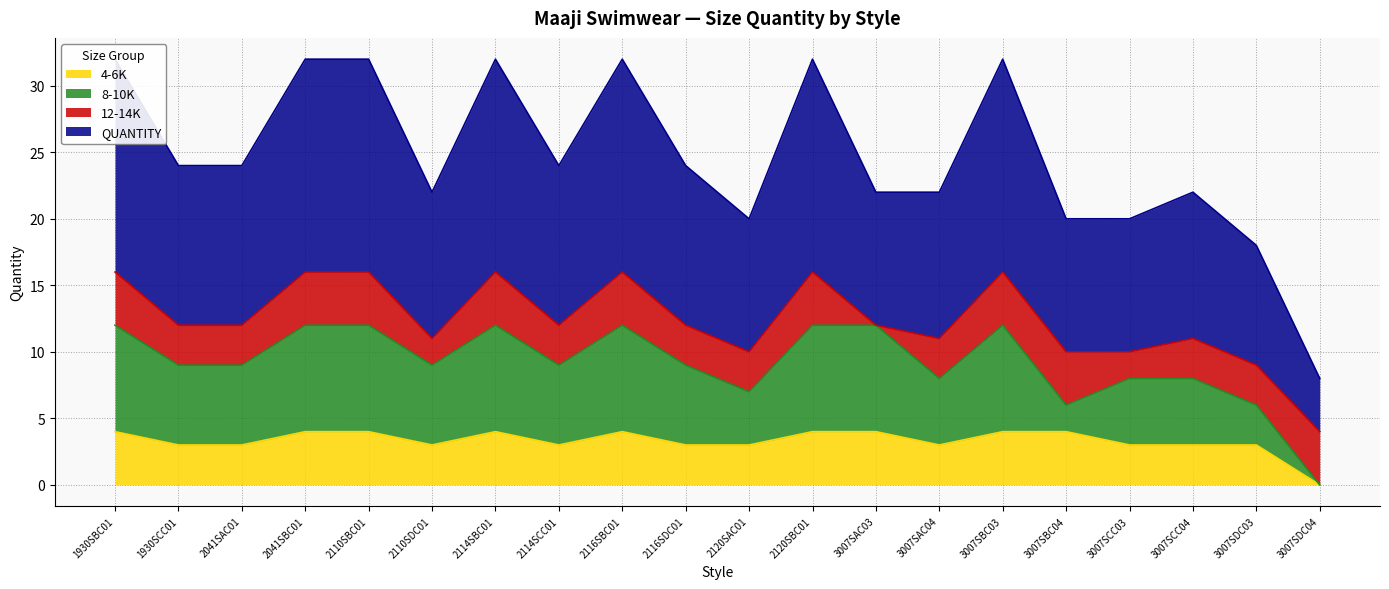

True or false: 8-10K and QUANTITY cross at least once.

False